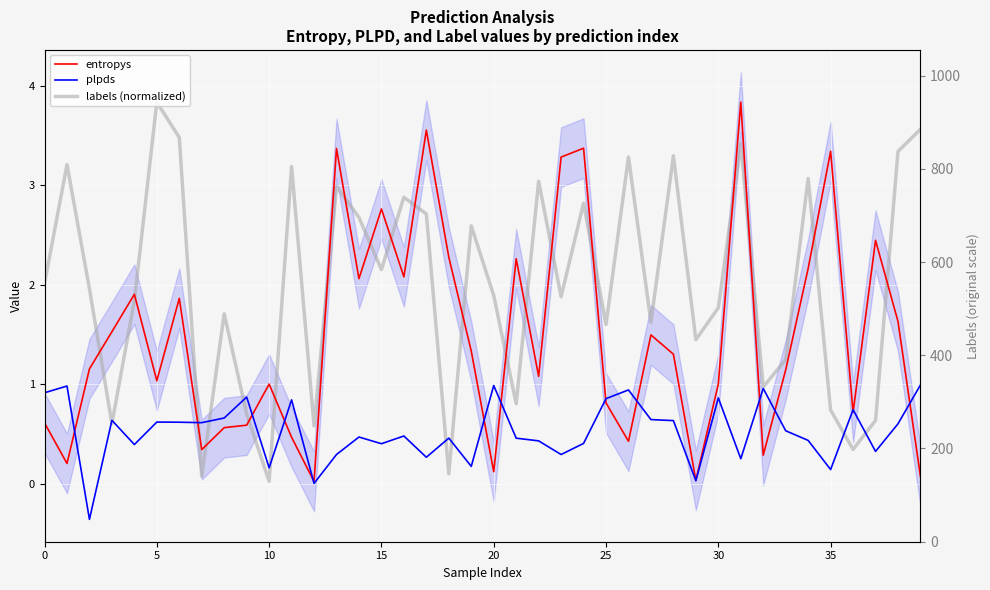

The value of labels (normalized) at 16 is 1.1. True or false?

False